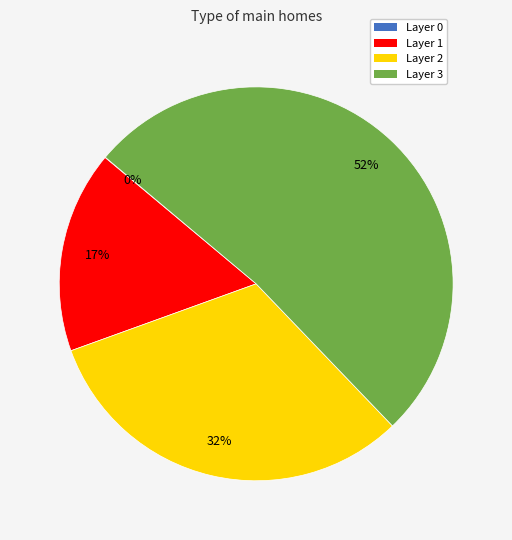

To the nearest percent, what is the average slice percentage?

25%